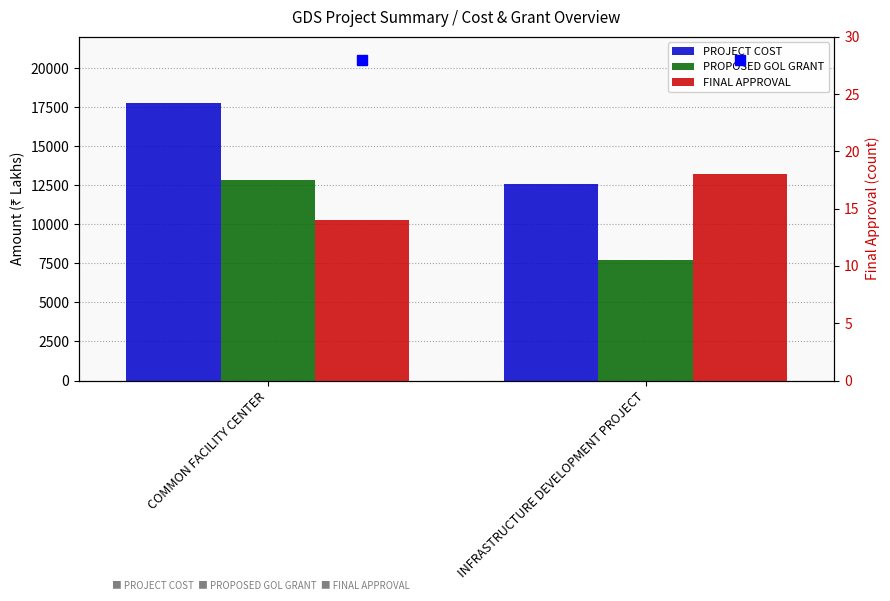

What is the difference between the FINAL APPROVAL values at INFRASTRUCTURE DEVELOPMENT PROJECT and COMMON FACILITY CENTER?

4.0